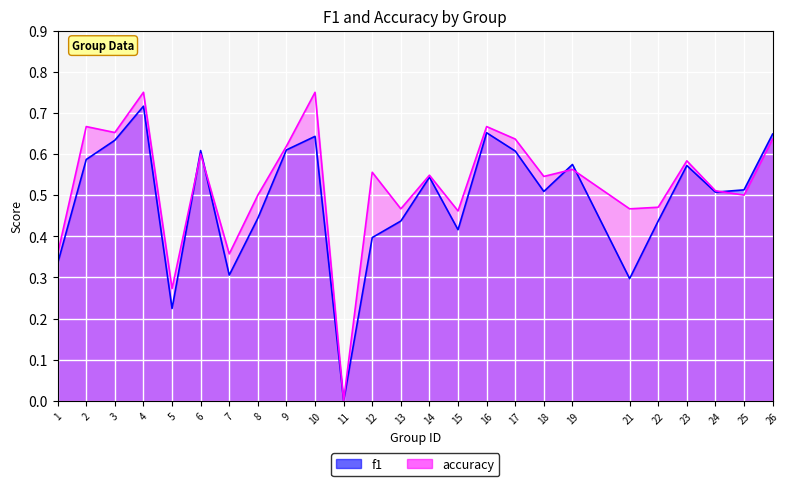

Is it true that f1 equals 0.6 at 3?

True